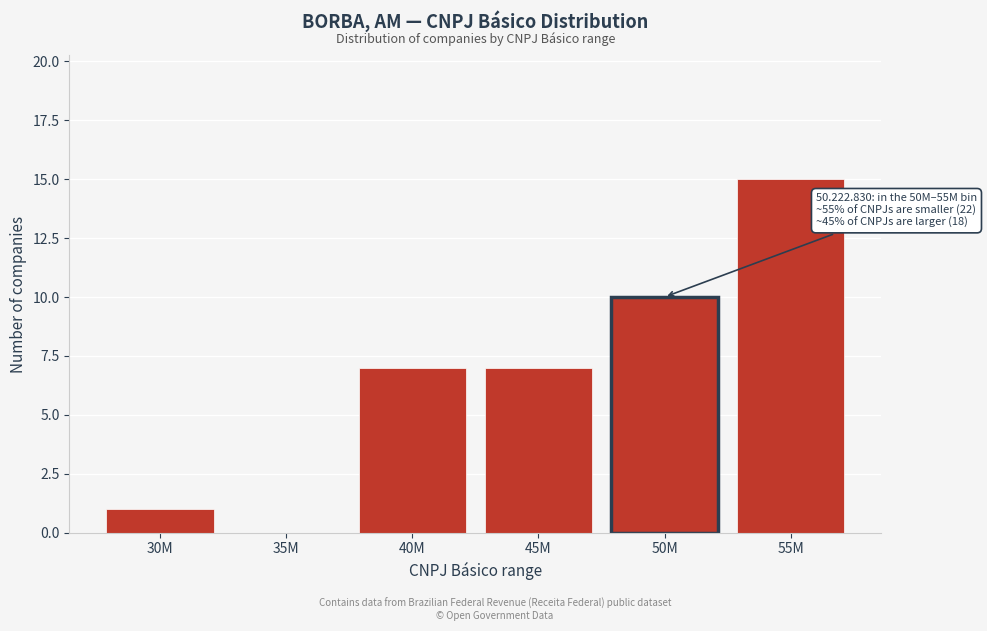

Reading left to right, what are all the values shown in this chart?

30M=1	35M=0	40M=7	45M=7	50M=10	55M=15